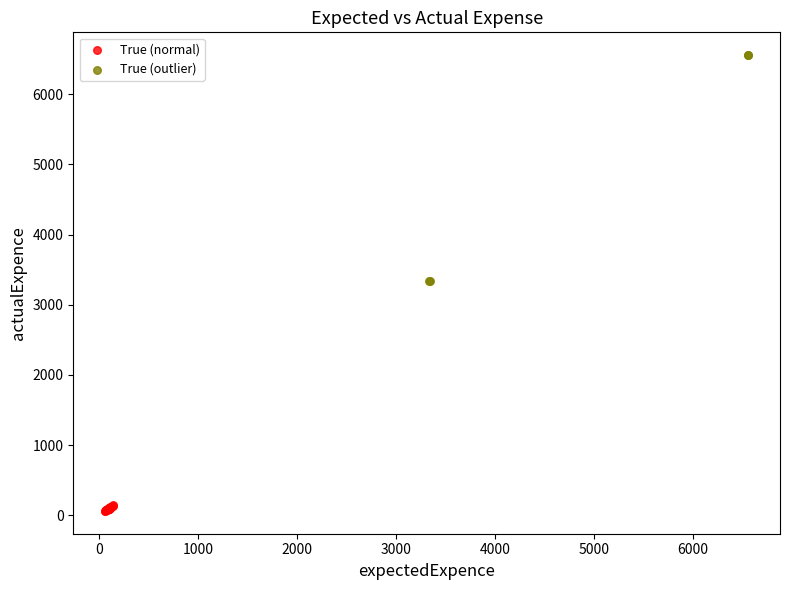

Which series reaches the minimum Y coordinate?

True (normal)